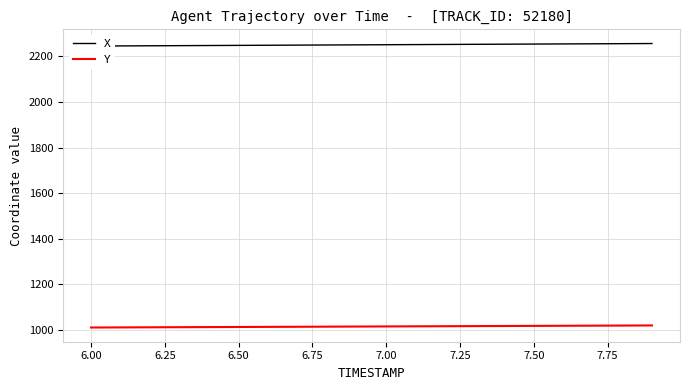

Count the number of categories in the chart.

20